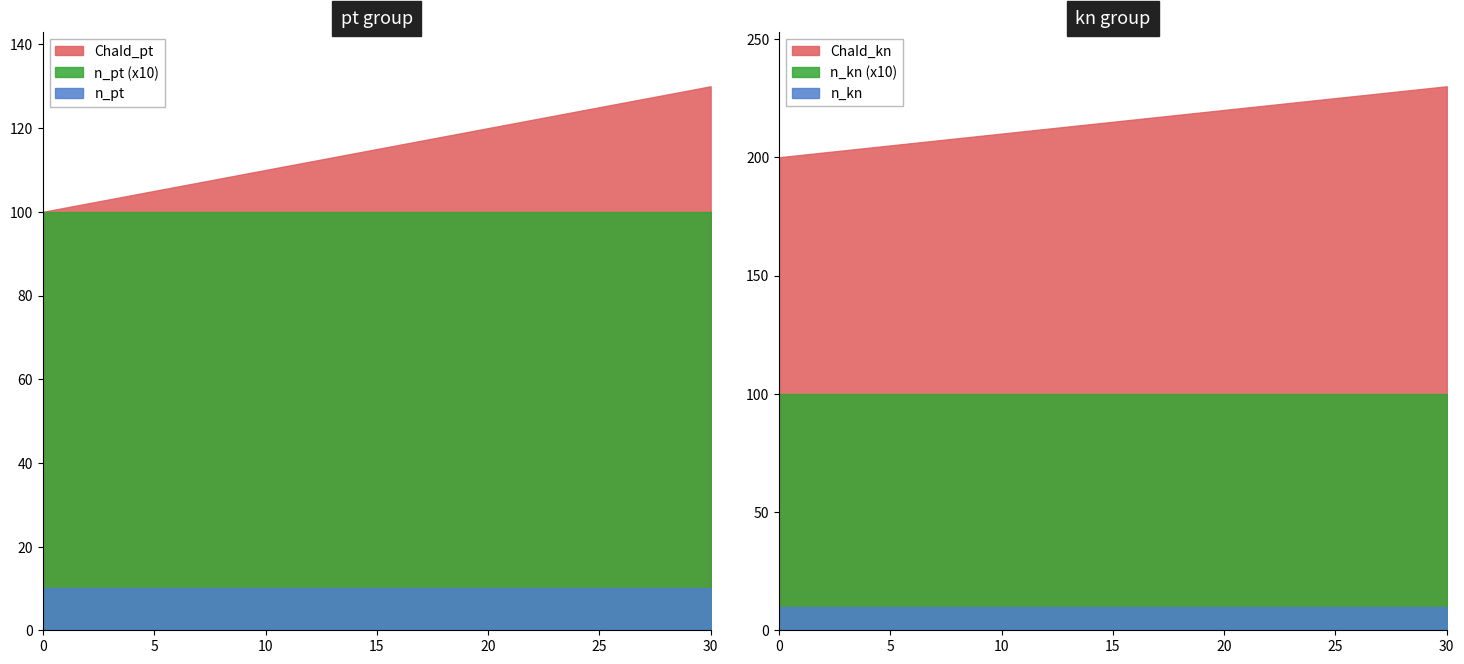

What is the value of the ChaId_kn point at the 3rd from the left?

202